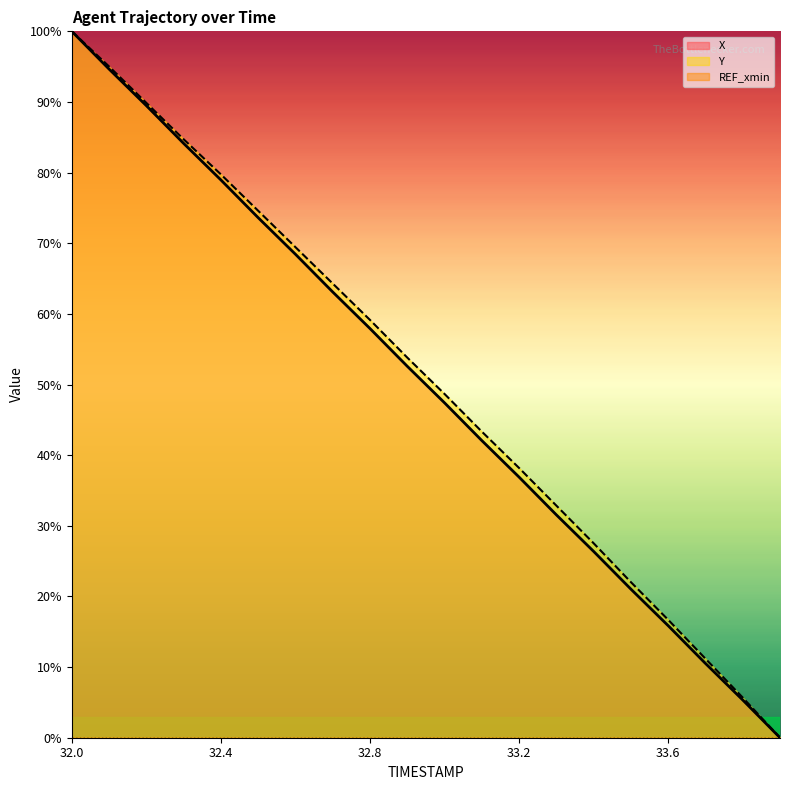

How many lines are shown in the chart?

3